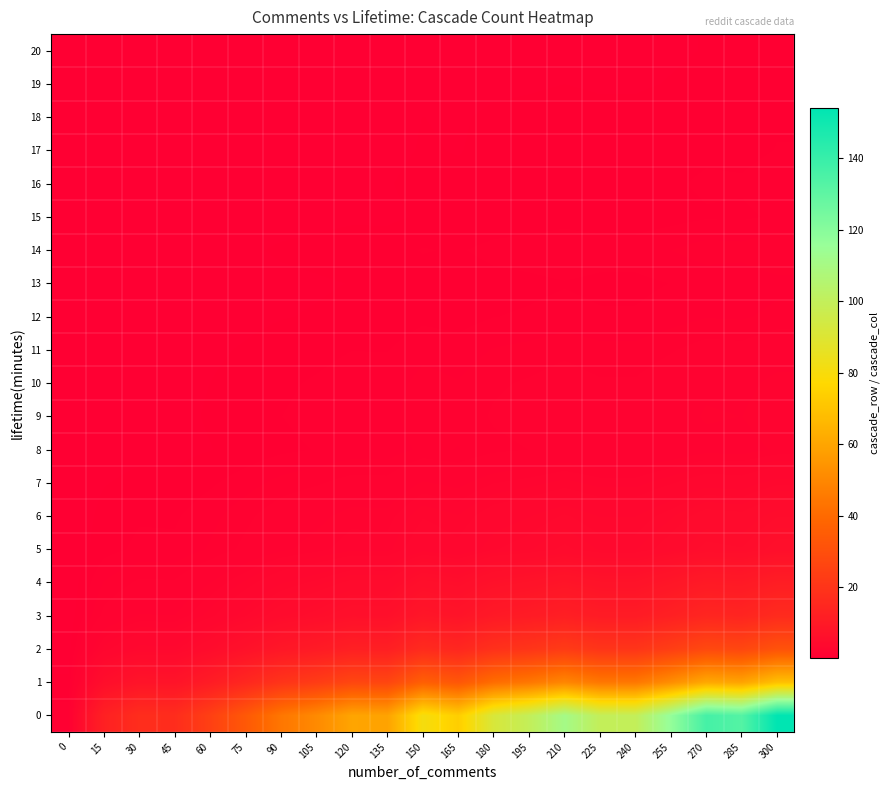

Reading left to right, list all the values displayed in this chart.

0: 0=0.8	15=12.5	30=17.3	45=17.1	60=24.3	75=33.7	90=44.3	105=50.9	120=59.8	135=59.0	150=81.0	165=73.6	180=91.9	195=99.6	210=111.2	225=99.6	240=99.6	255=116.6	270=136.6	285=132.8	300=154.2
1: 0=0.3	15=5.6	30=7.7	45=7.6	60=10.8	75=15.0	90=19.8	105=22.7	120=26.7	135=26.3	150=36.2	165=32.8	180=41.0	195=44.5	210=49.6	225=44.5	240=44.5	255=52.0	270=61.0	285=59.3	300=68.8
2: 0=0.2	15=2.5	30=3.5	45=3.5	60=4.9	75=6.8	90=8.9	105=10.3	120=12.1	135=11.9	150=16.4	165=14.9	180=18.6	195=20.1	210=22.5	225=20.1	240=20.1	255=23.6	270=27.6	285=26.8	300=31.2
3: 0=0.1	15=1.3	30=1.8	45=1.8	60=2.6	75=3.6	90=4.7	105=5.4	120=6.3	135=6.3	150=8.6	165=7.8	180=9.8	195=10.6	210=11.8	225=10.6	240=10.6	255=12.4	270=14.5	285=14.1	300=16.4
4: 0=0.1	15=0.9	30=1.3	45=1.3	60=1.8	75=2.5	90=3.3	105=3.7	120=4.4	135=4.3	150=6.0	165=5.4	180=6.8	195=7.3	210=8.2	225=7.3	240=7.3	255=8.6	270=10.1	285=9.8	300=11.4
5: 0=0.0	15=0.5	30=0.7	45=0.7	60=0.9	75=1.3	90=1.7	105=2.0	120=2.3	135=2.3	150=3.2	165=2.9	180=3.6	195=3.9	210=4.3	225=3.9	240=3.9	255=4.5	270=5.3	285=5.2	300=6.0
6: 0=0.0	15=0.4	30=0.6	45=0.6	60=0.8	75=1.1	90=1.5	105=1.7	120=2.0	135=2.0	150=2.7	165=2.4	180=3.0	195=3.3	210=3.7	225=3.3	240=3.3	255=3.9	270=4.5	285=4.4	300=5.1
7: 0=0.0	15=0.3	30=0.4	45=0.4	60=0.6	75=0.8	90=1.0	105=1.2	120=1.4	135=1.3	150=1.8	165=1.7	180=2.1	195=2.3	210=2.5	225=2.3	240=2.3	255=2.7	270=3.1	285=3.0	300=3.5
8: 0=0.0	15=0.2	30=0.2	45=0.2	60=0.3	75=0.4	90=0.5	105=0.6	120=0.7	135=0.7	150=1.0	165=0.9	180=1.1	195=1.2	210=1.3	225=1.2	240=1.2	255=1.4	270=1.7	285=1.6	300=1.9
9: 0=0.0	15=0.2	30=0.2	45=0.2	60=0.3	75=0.5	90=0.6	105=0.7	120=0.8	135=0.8	150=1.1	165=1.0	180=1.2	195=1.4	210=1.5	225=1.4	240=1.4	255=1.6	270=1.9	285=1.8	300=2.1
10: 0=0.0	15=0.2	30=0.2	45=0.2	60=0.3	75=0.4	90=0.6	105=0.6	120=0.8	135=0.7	150=1.0	165=0.9	180=1.2	195=1.2	210=1.4	225=1.2	240=1.2	255=1.5	270=1.7	285=1.7	300=1.9
11: 0=0.0	15=0.1	30=0.2	45=0.2	60=0.2	75=0.3	90=0.4	105=0.5	120=0.6	135=0.6	150=0.8	165=0.7	180=0.9	195=1.0	210=1.1	225=1.0	240=1.0	255=1.2	270=1.4	285=1.3	300=1.5
12: 0=0.0	15=0.1	30=0.1	45=0.1	60=0.2	75=0.2	90=0.3	105=0.3	120=0.4	135=0.4	150=0.5	165=0.5	180=0.6	195=0.6	210=0.7	225=0.6	240=0.6	255=0.8	270=0.9	285=0.9	300=1.0
13: 0=0.0	15=0.1	30=0.1	45=0.1	60=0.1	75=0.2	90=0.2	105=0.3	120=0.3	135=0.3	150=0.4	165=0.4	180=0.5	195=0.5	210=0.6	225=0.5	240=0.5	255=0.6	270=0.7	285=0.7	300=0.8
14: 0=0.0	15=0.1	30=0.1	45=0.1	60=0.2	75=0.3	90=0.3	105=0.4	120=0.5	135=0.5	150=0.6	165=0.6	180=0.7	195=0.8	210=0.9	225=0.8	240=0.8	255=0.9	270=1.1	285=1.0	300=1.2
15: 0=0.0	15=0.1	30=0.1	45=0.1	60=0.1	75=0.1	90=0.2	105=0.2	120=0.2	135=0.2	150=0.3	165=0.3	180=0.4	195=0.4	210=0.5	225=0.4	240=0.4	255=0.5	270=0.6	285=0.6	300=0.6
16: 0=0.0	15=0.1	30=0.1	45=0.1	60=0.1	75=0.2	90=0.2	105=0.2	120=0.3	135=0.3	150=0.4	165=0.4	180=0.4	195=0.5	210=0.5	225=0.5	240=0.5	255=0.6	270=0.7	285=0.6	300=0.7
17: 0=0.0	15=0.0	30=0.1	45=0.1	60=0.1	75=0.1	90=0.2	105=0.2	120=0.2	135=0.2	150=0.3	165=0.3	180=0.4	195=0.4	210=0.4	225=0.4	240=0.4	255=0.5	270=0.5	285=0.5	300=0.6
18: 0=0.0	15=0.0	30=0.1	45=0.1	60=0.1	75=0.1	90=0.2	105=0.2	120=0.2	135=0.2	150=0.3	165=0.3	180=0.3	195=0.4	210=0.4	225=0.4	240=0.4	255=0.4	270=0.5	285=0.5	300=0.6
19: 0=0.0	15=0.0	30=0.0	45=0.0	60=0.1	75=0.1	90=0.1	105=0.1	120=0.2	135=0.2	150=0.2	165=0.2	180=0.2	195=0.3	210=0.3	225=0.3	240=0.3	255=0.3	270=0.4	285=0.4	300=0.4
20: 0=0.0	15=0.0	30=0.0	45=0.0	60=0.1	75=0.1	90=0.1	105=0.1	120=0.1	135=0.1	150=0.2	165=0.2	180=0.2	195=0.2	210=0.3	225=0.2	240=0.2	255=0.3	270=0.3	285=0.3	300=0.4